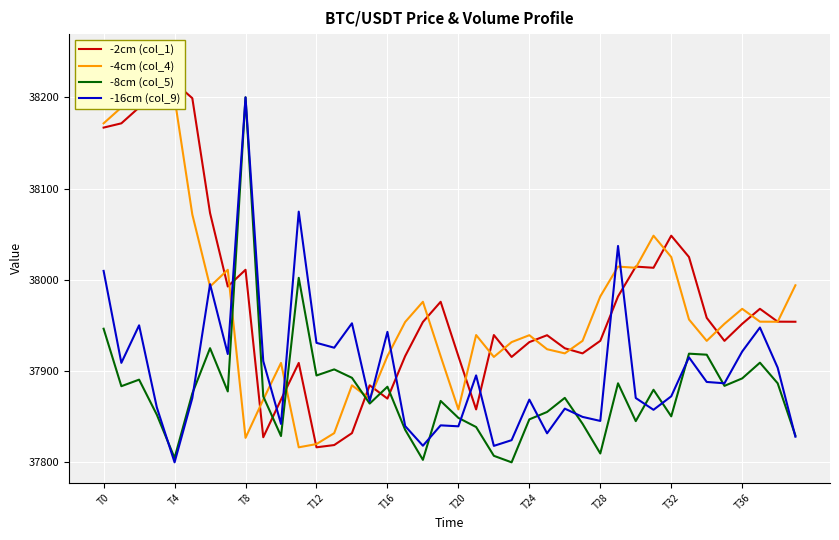

What is the lowest value of the -16cm (col_9) series?

37800.0